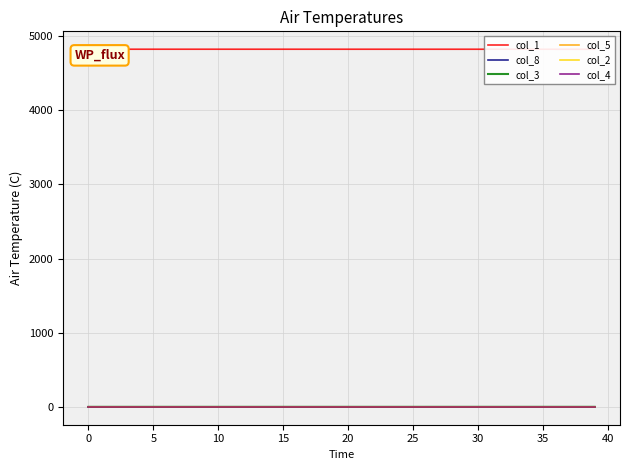

What is the approximate value of col_1 at 16?

4821.9